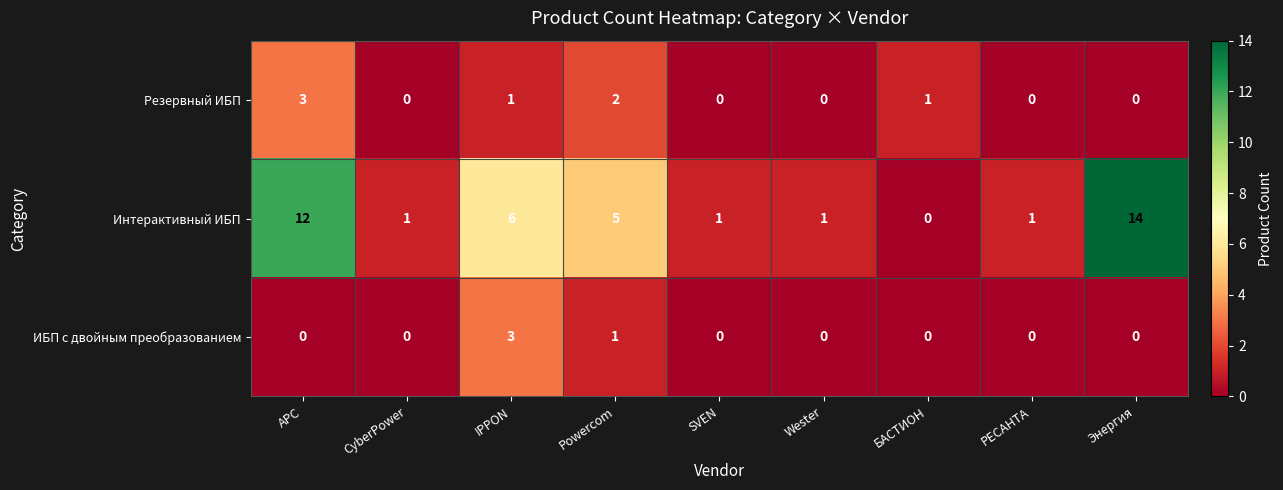

What is the sum of all Резервный ИБП values?

7